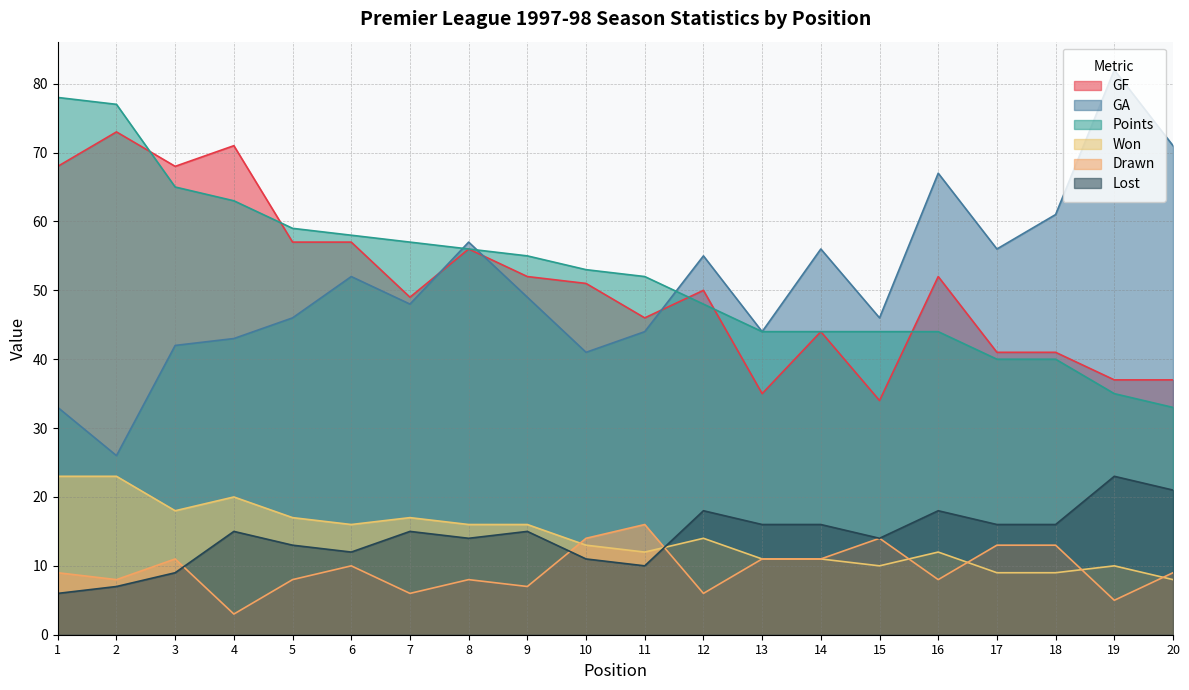

Where does the Lost series first go above 15?

12